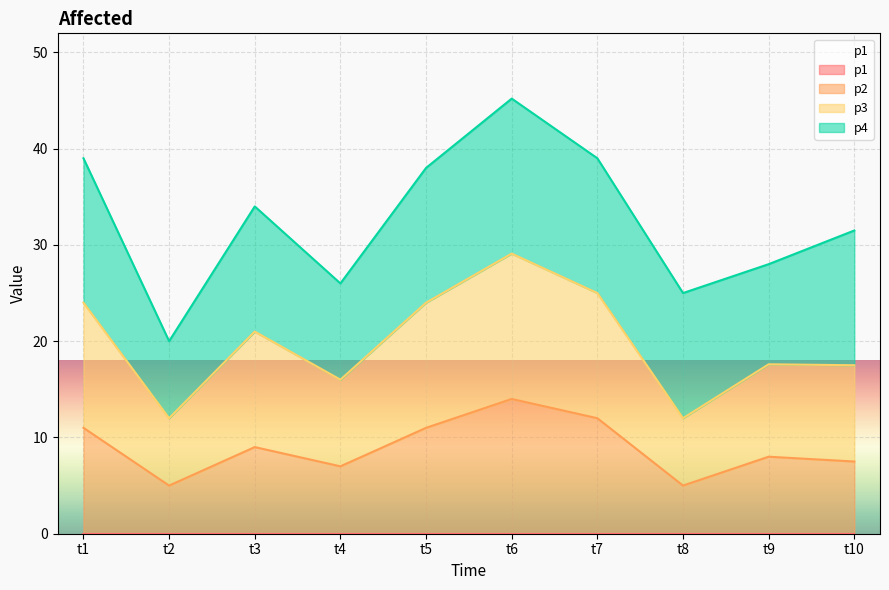

How many values in the p2 series are below 9?

5